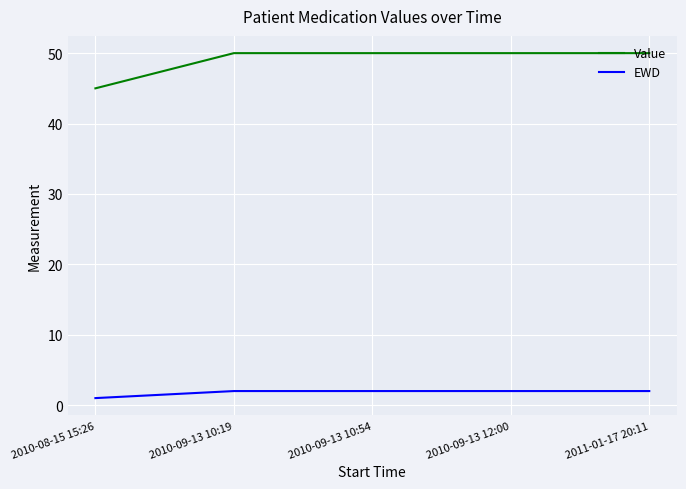

The value of Value at 2010-08-15 15:26 is 67. True or false?

False